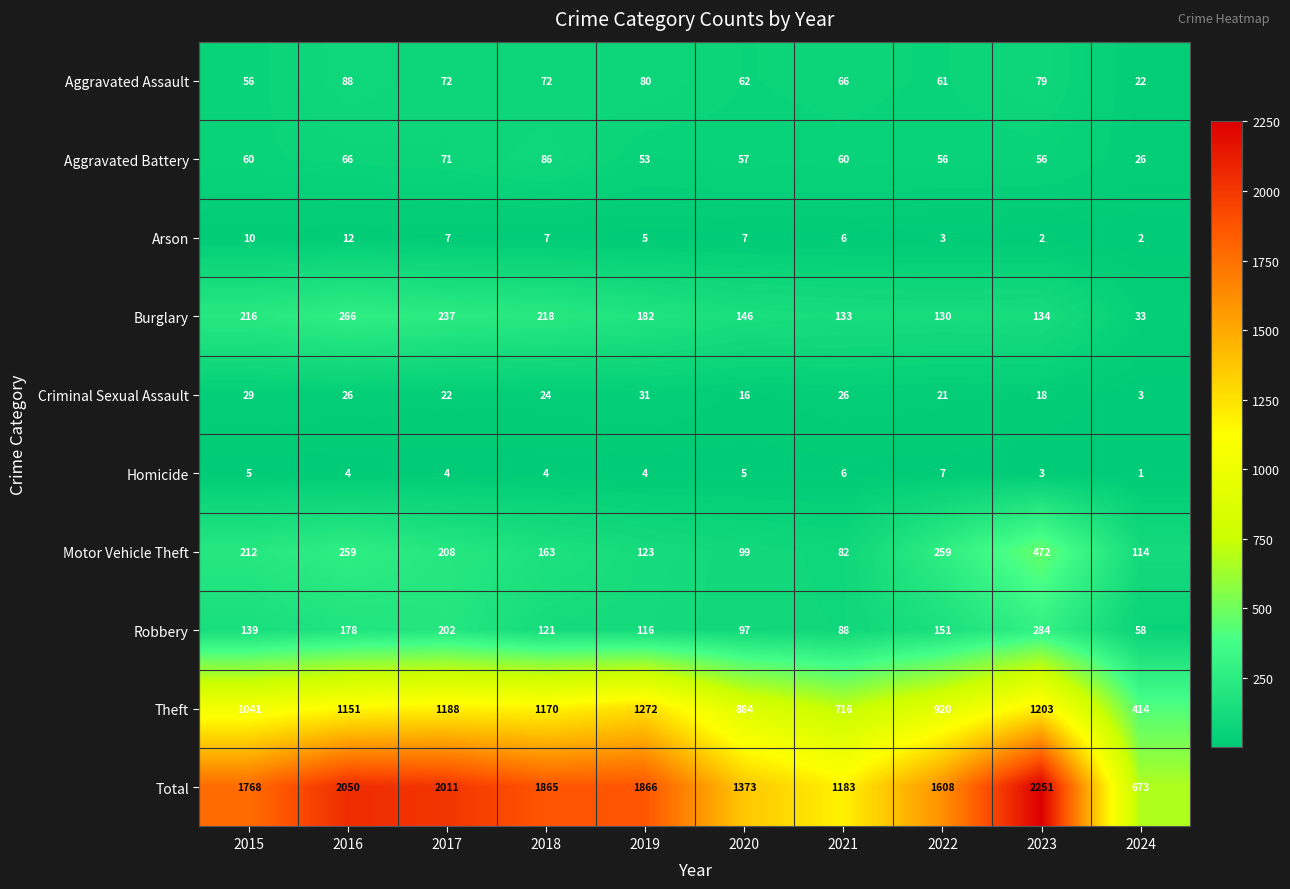

What is the average value of the Aggravated Battery series?

59